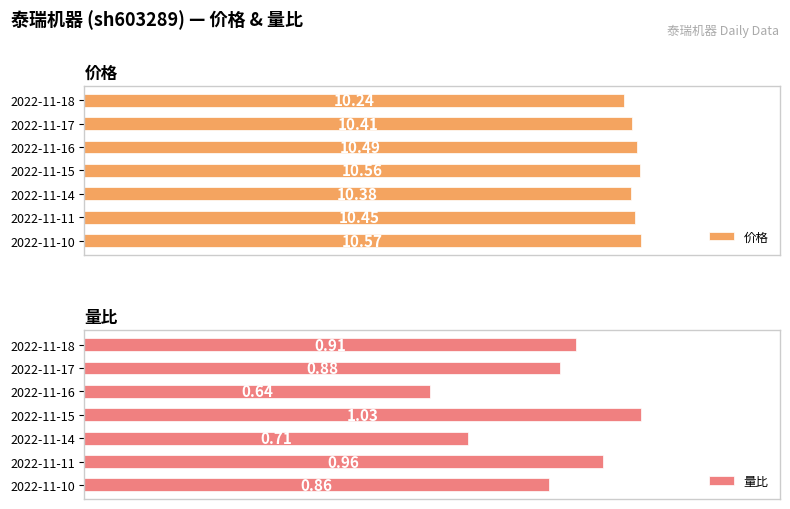

Which series changed the most between 0 and 1?

价格